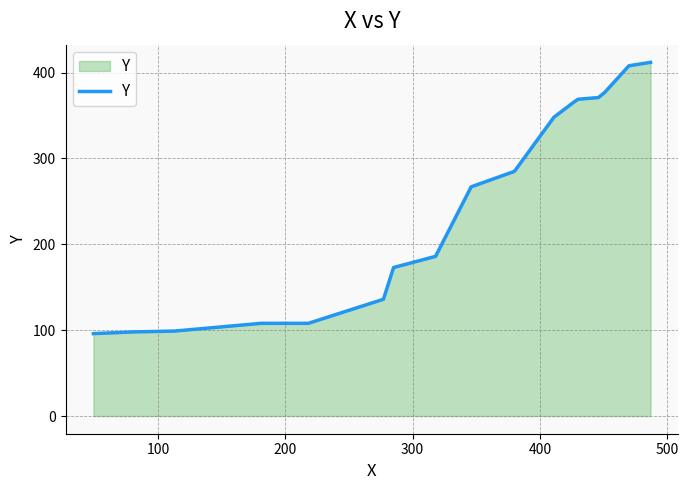

What is the difference between the maximum and minimum values?

316